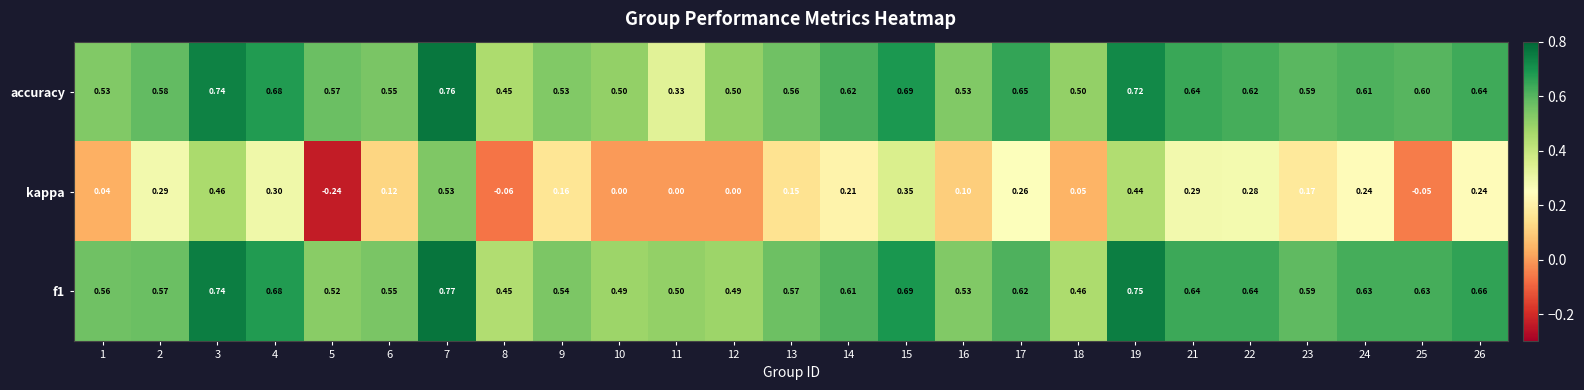

Which series changed the most between 12 and 22?

kappa